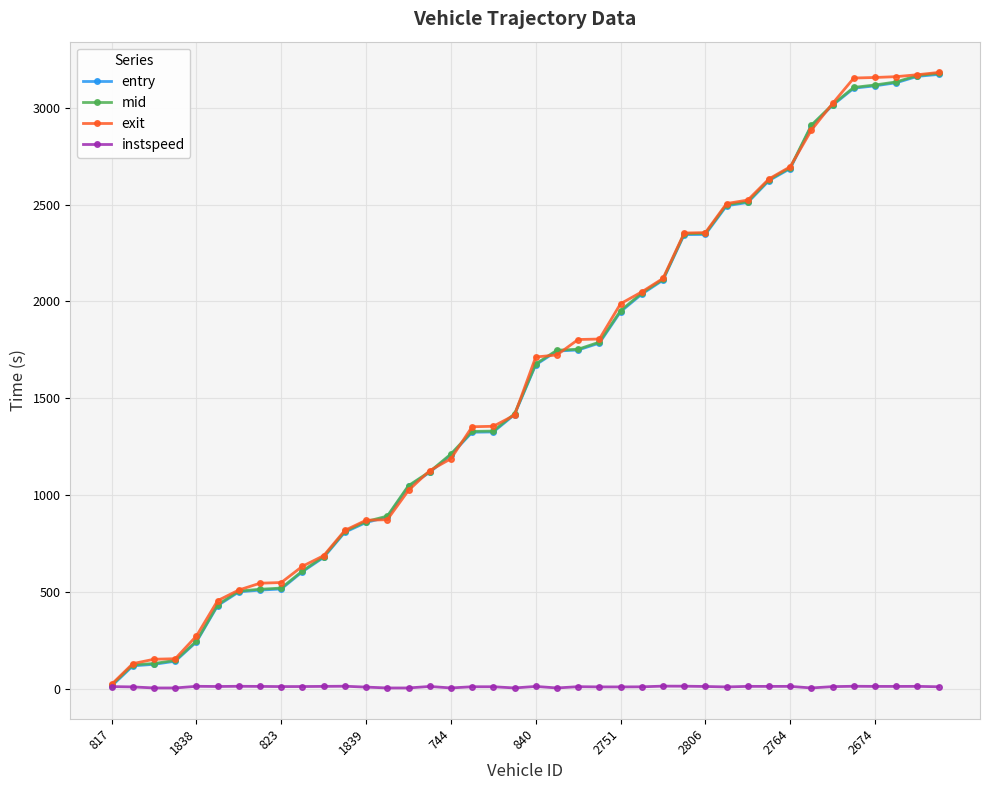

What is the highest value of the exit series?

3182.2